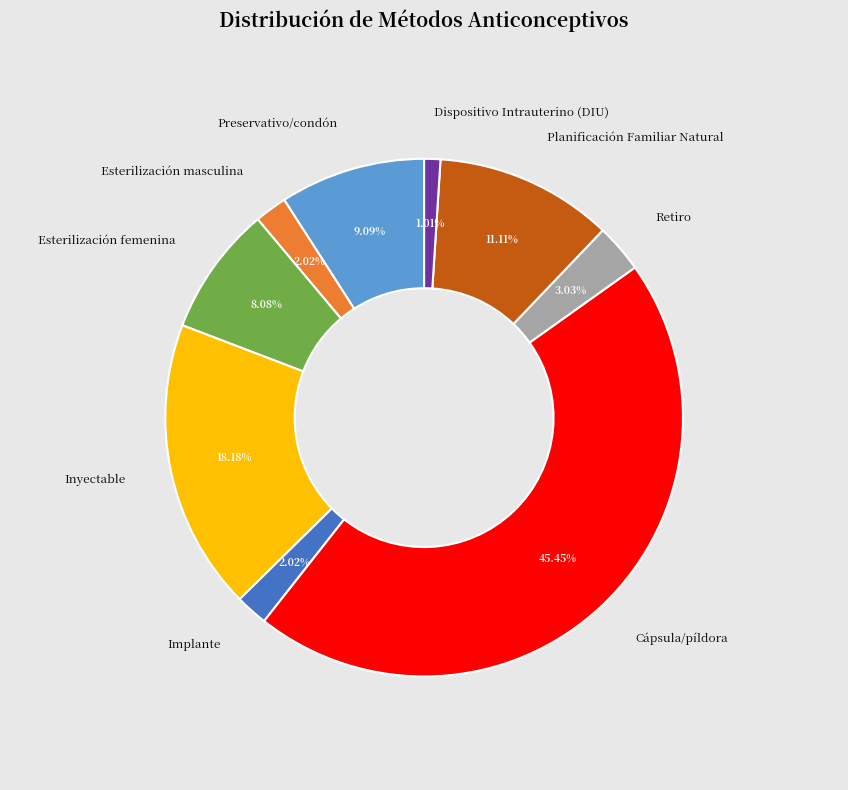

To the nearest percent, what percentage of the pie is Dispositivo Intrauterino (DIU)?

1%